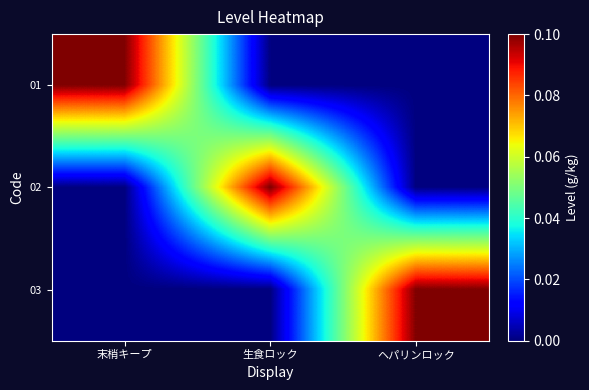

At which category is the sum across all series the highest?

末梢キープ